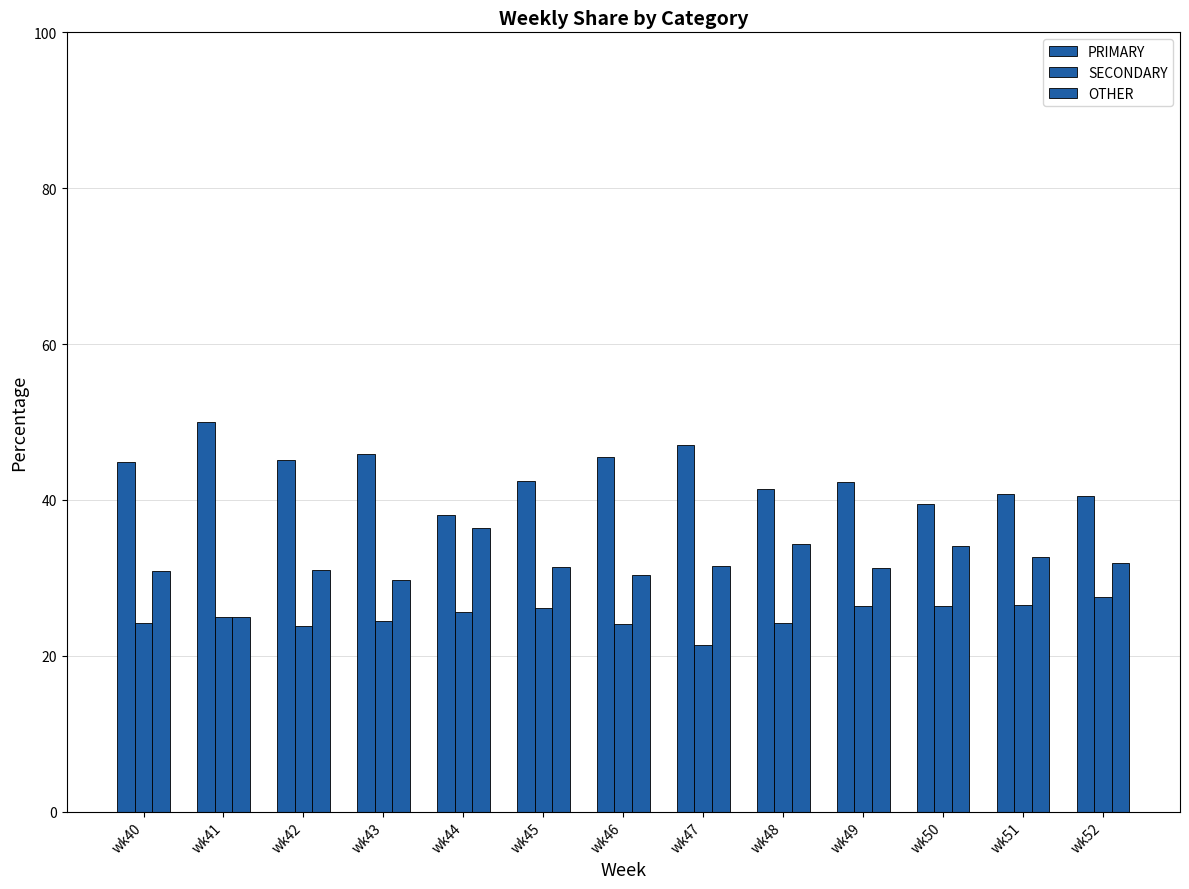

List the series in order of their peak value, highest first.

PRIMARY, OTHER, SECONDARY